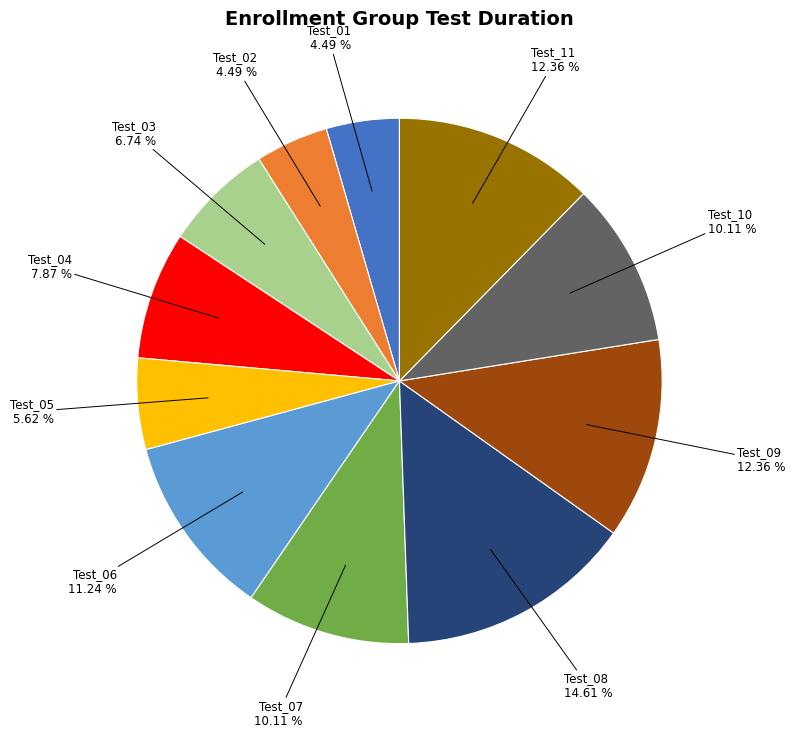

Does any single category account for the majority?

No